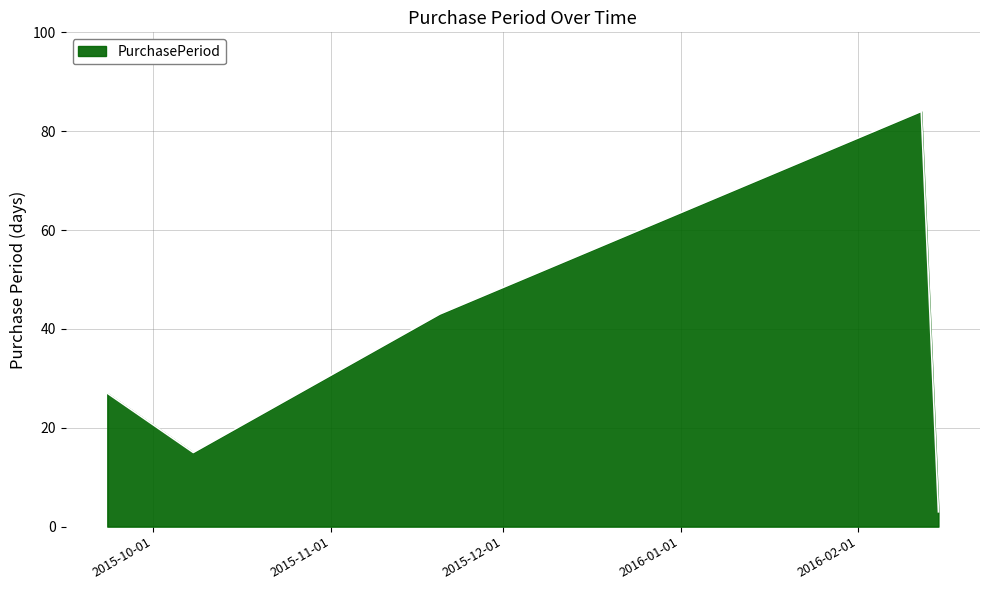

Does the chart display data point markers on the line(s)?

No